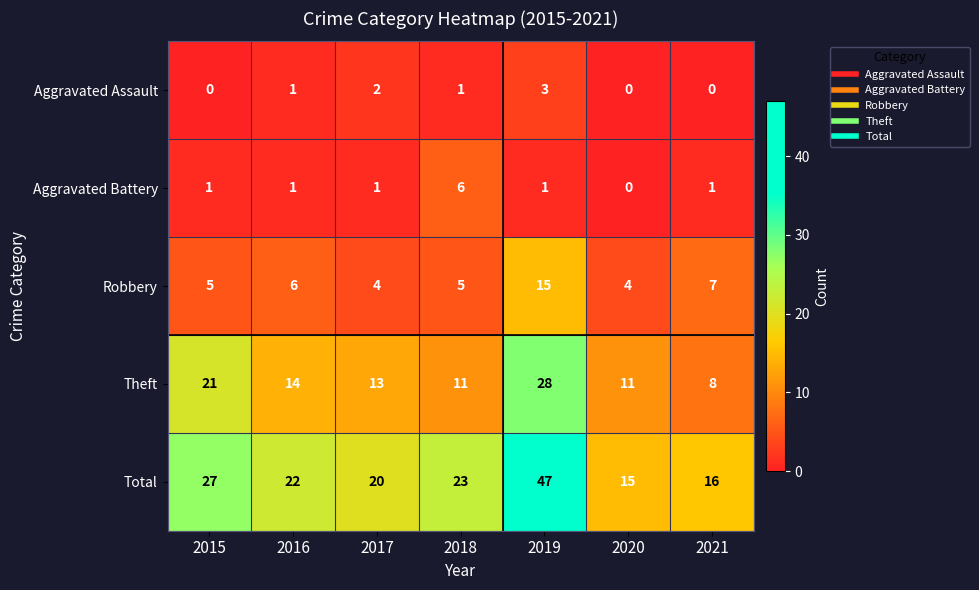

How many data points in Aggravated Battery are less than 1?

1